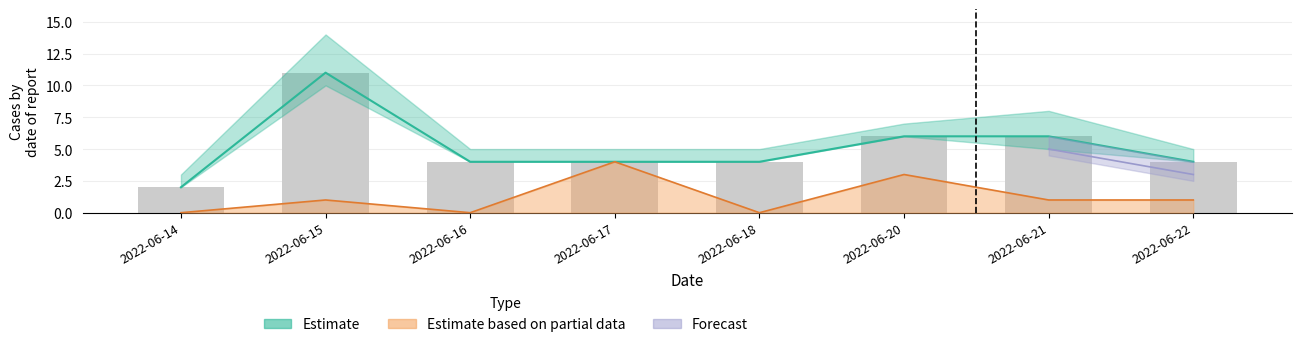

Is it true that Corrected equals 1 at 2022-06-21?

False